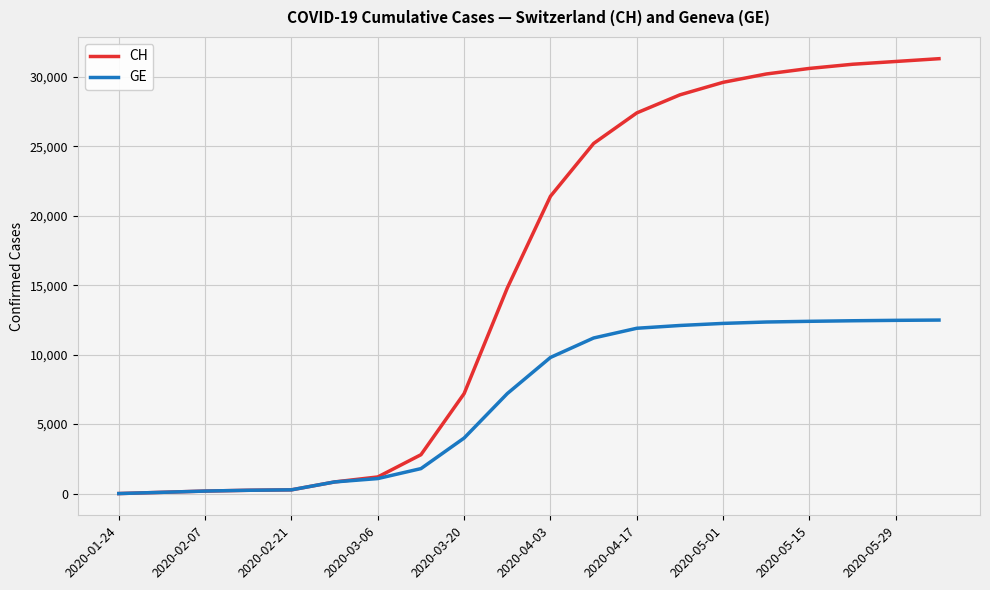

Which series has the widest spread of values?

CH